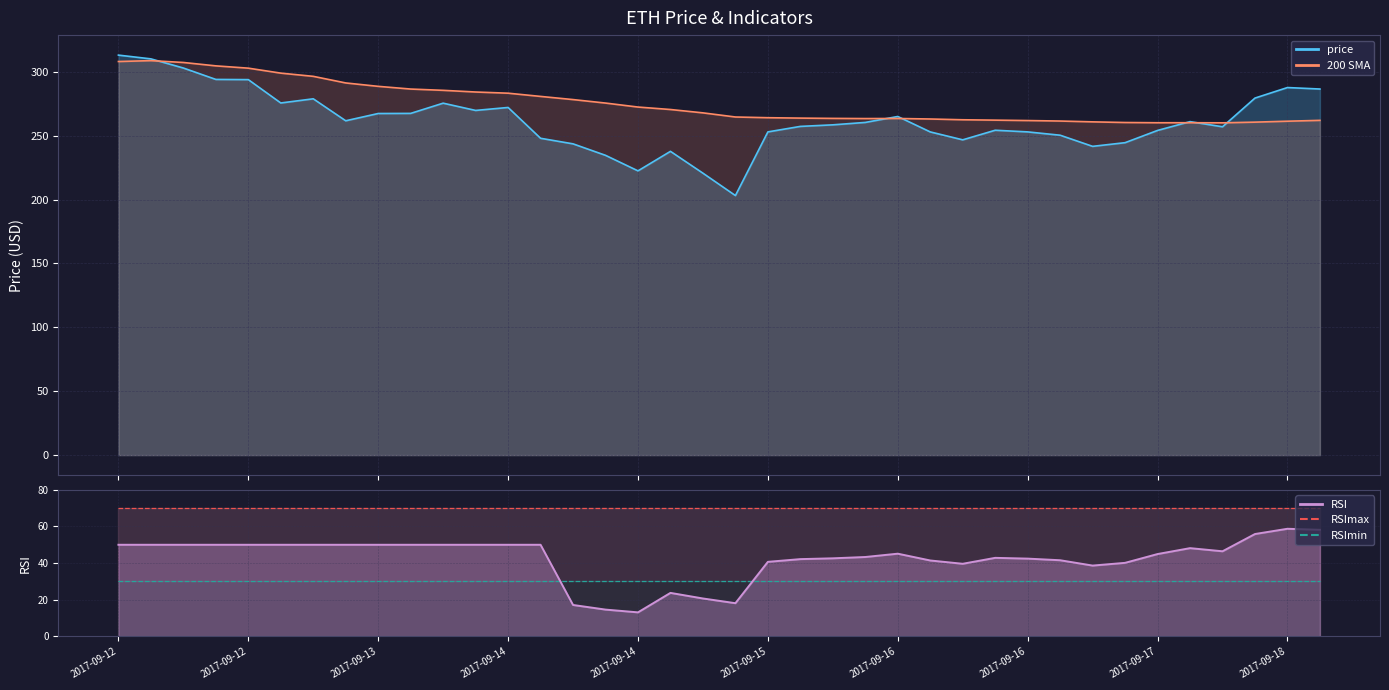

What is the difference between the second highest and second lowest values in the price series?

89.5